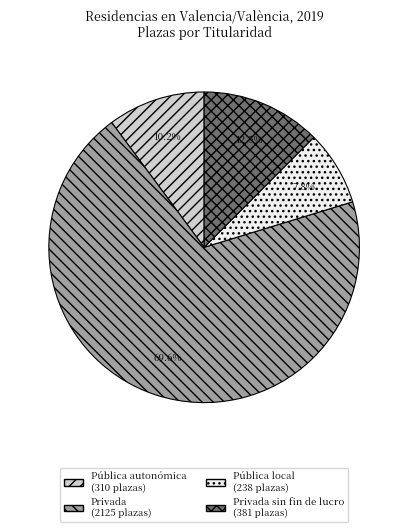

How many slices are in this pie chart?

4